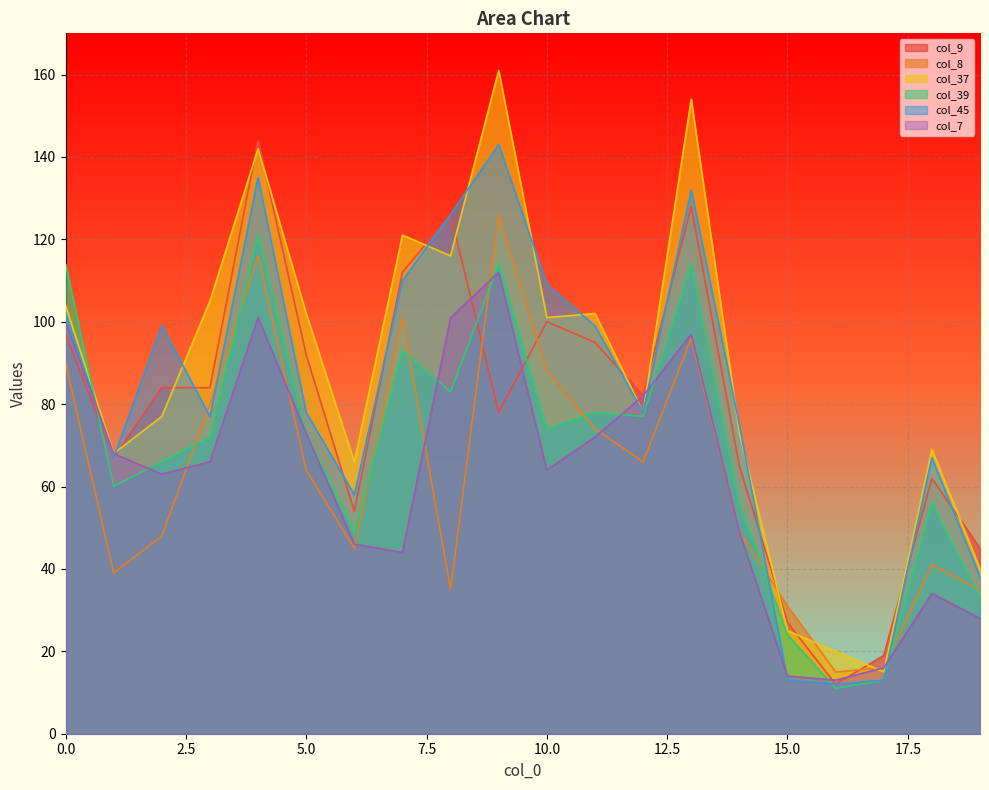

How many data points in col_7 are above 66?

9